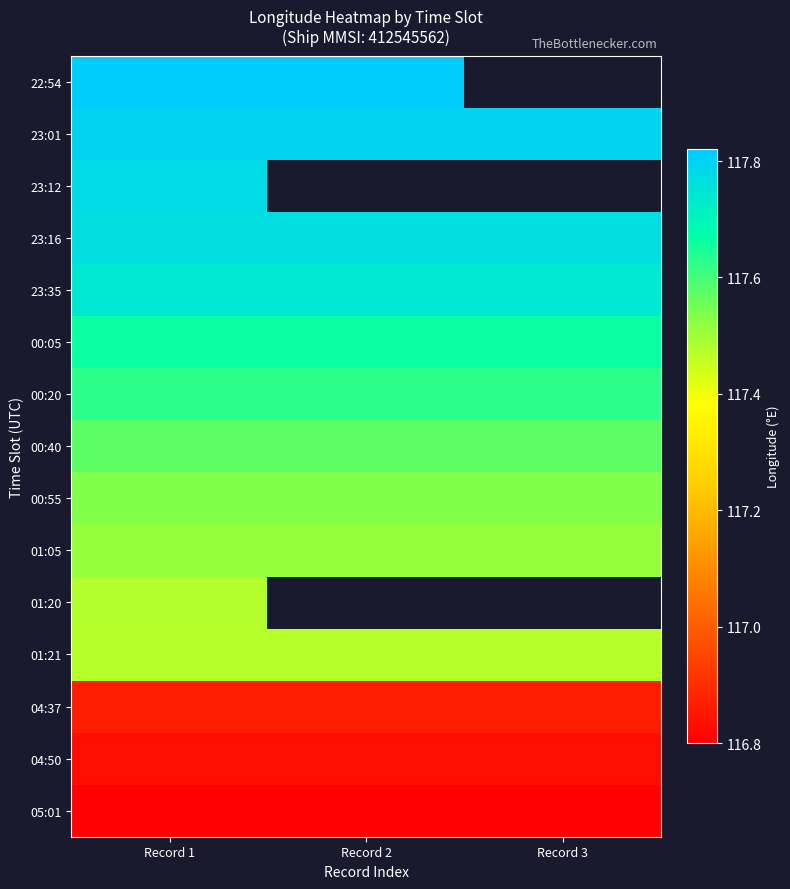

What is the sum of the 22:54 values at Record 1 and Record 2?

235.6